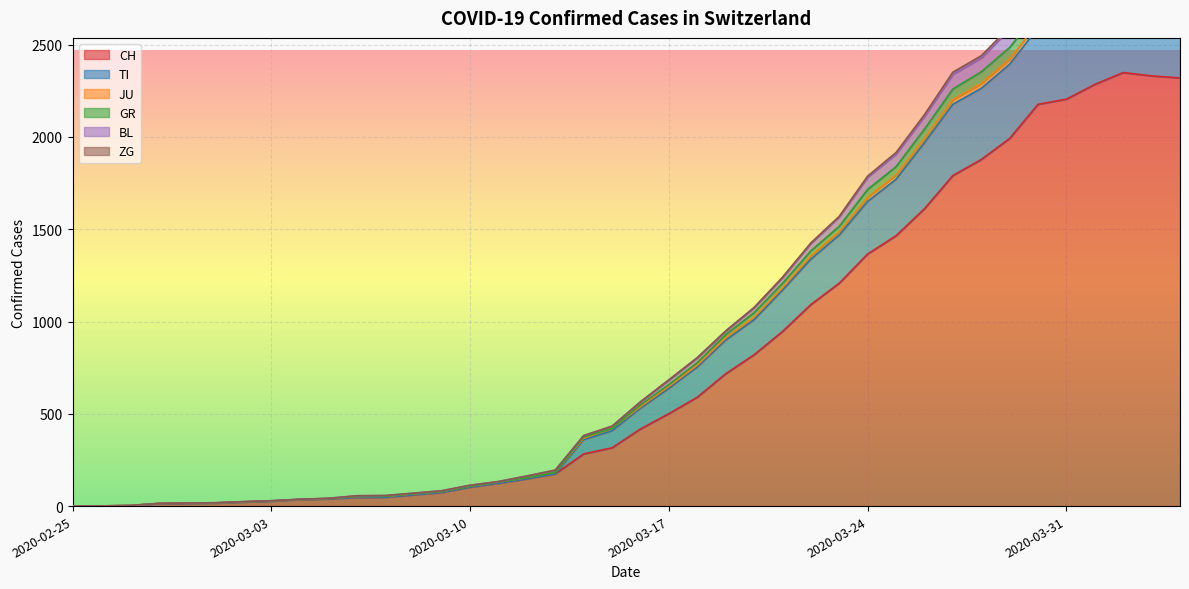

True or false: GR has more than 2 points higher than both neighbors.

False